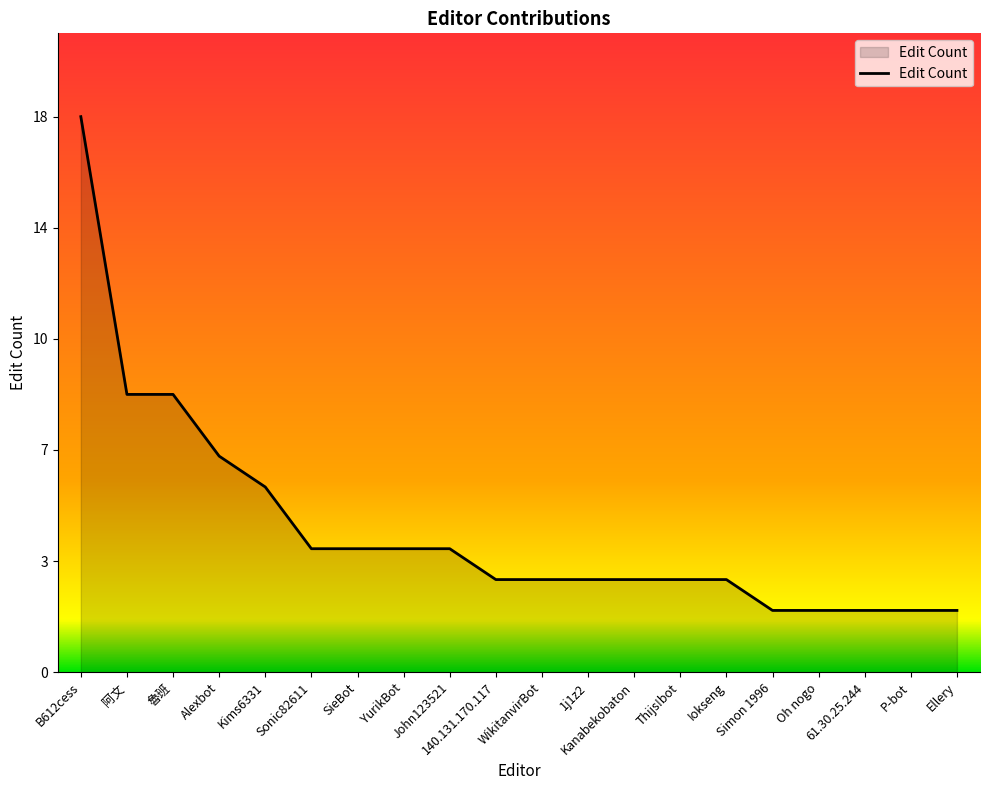

What is the minimum value shown in the chart?

2